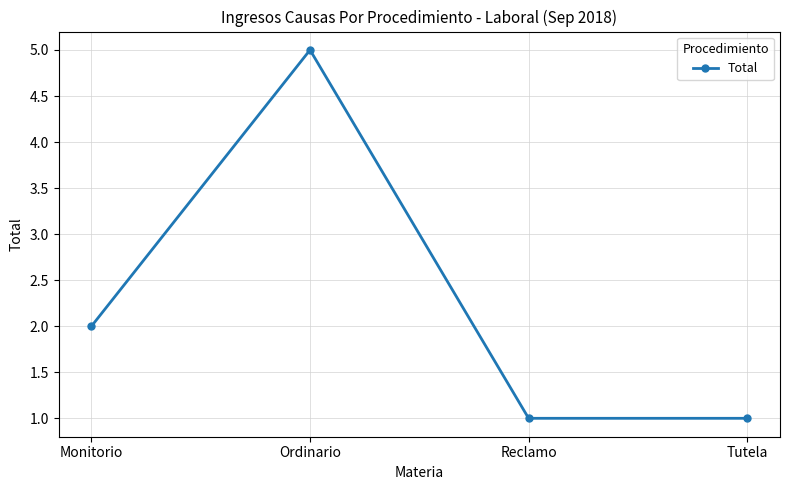

How many data points are less than 2?

2